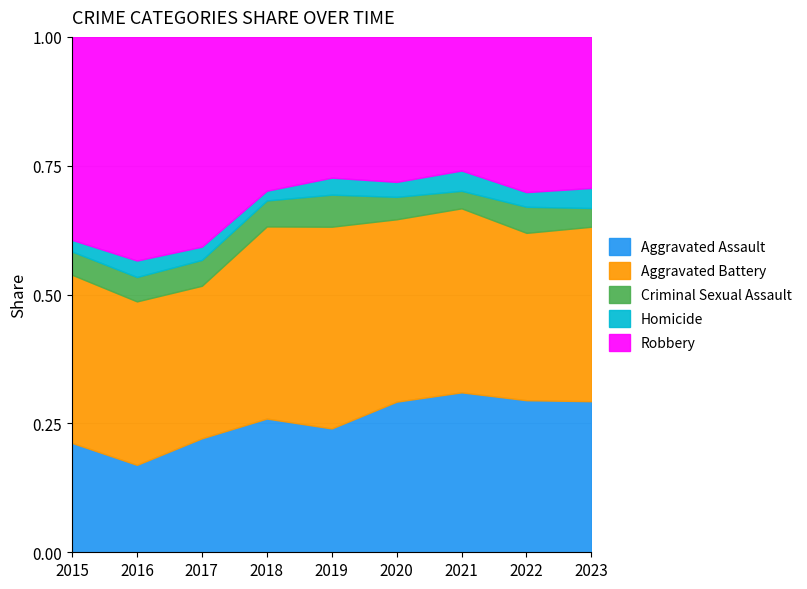

Which series has the largest total across all categories?

Aggravated Battery